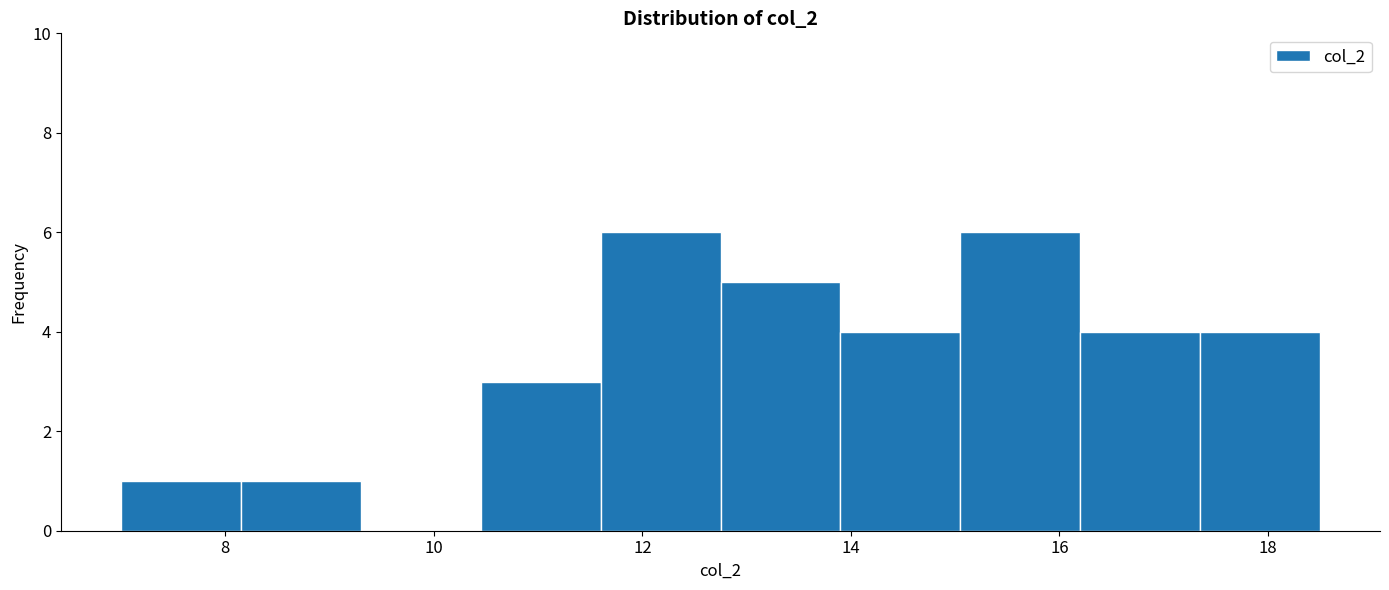

Reading left to right, transcribe this chart: for each bar, give the range it covers on the x-axis and its height. Neither the bar edges nor the heights are printed on the chart, so give them approximately, as read against the axes.

7.00 to 8.15: 1
8.15 to 9.30: 1
9.30 to 10.45: 0
10.45 to 11.60: 3
11.60 to 12.75: 6
12.75 to 13.90: 5
13.90 to 15.05: 4
15.05 to 16.20: 6
16.20 to 17.35: 4
17.35 to 18.50: 4